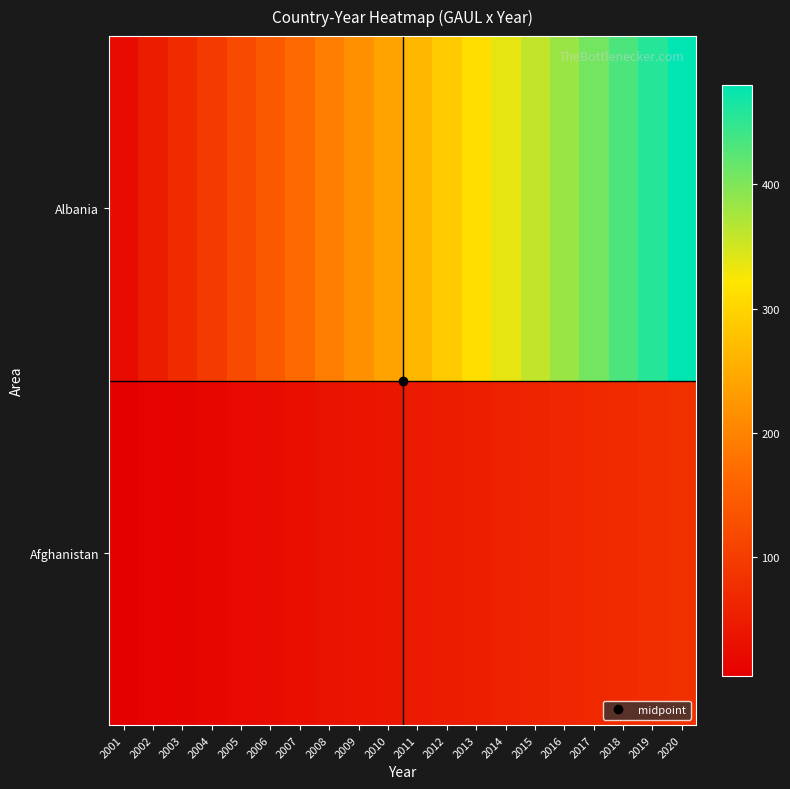

At which category is the sum across all series the highest?

2020